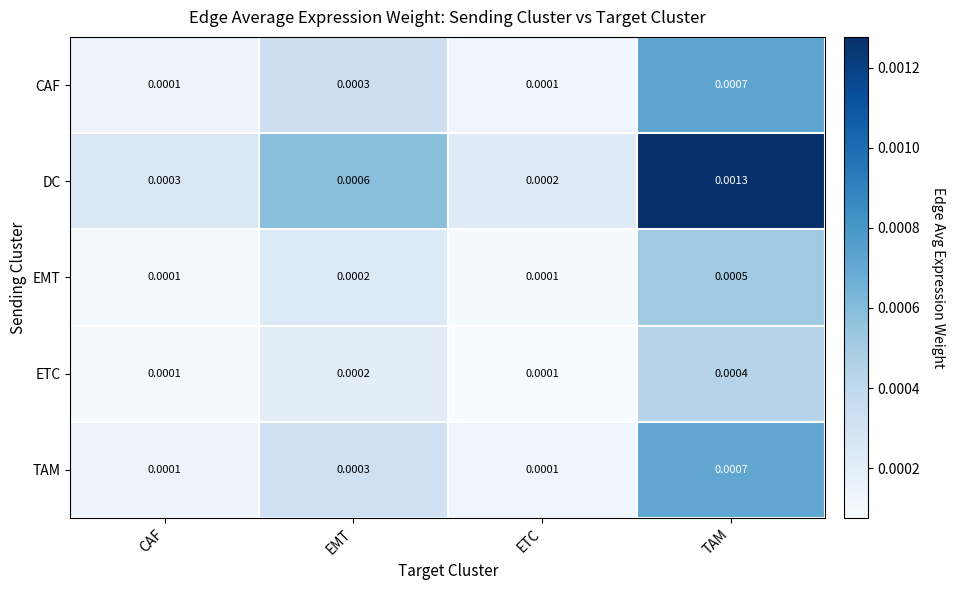

Which series has the largest range (max minus min)?

DC